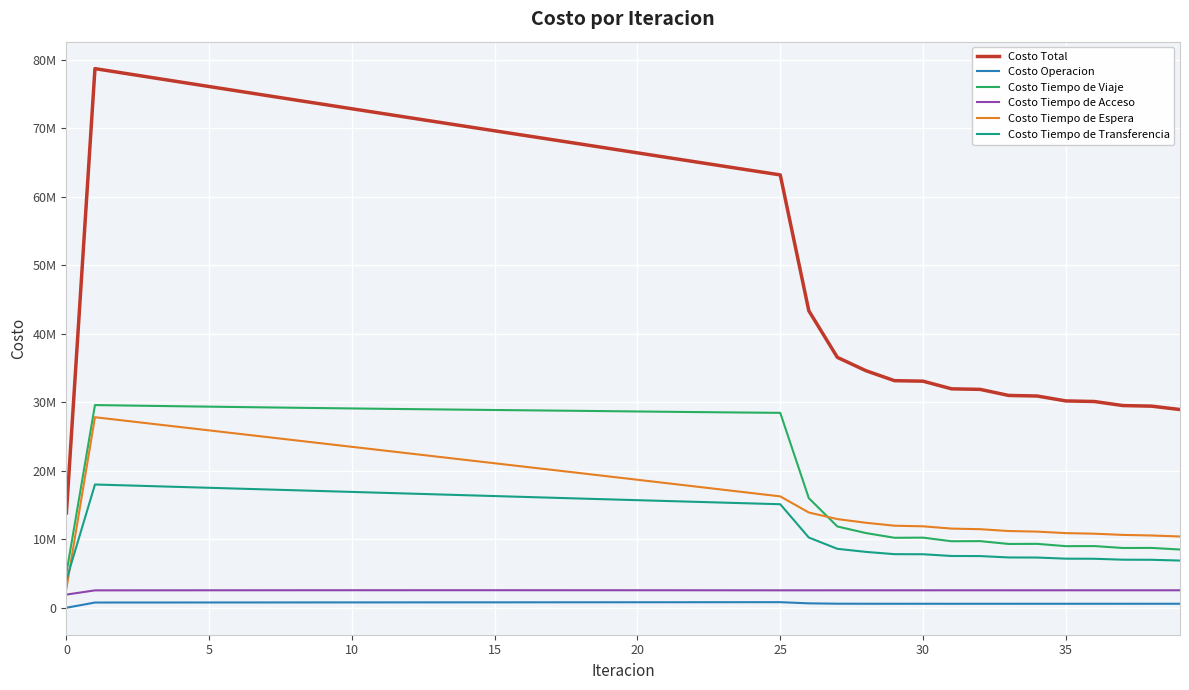

What are all the series names shown in the legend?

Costo Total, Costo Operacion, Costo Tiempo de Viaje, Costo Tiempo de Acceso, Costo Tiempo de Espera, Costo Tiempo de Transferencia